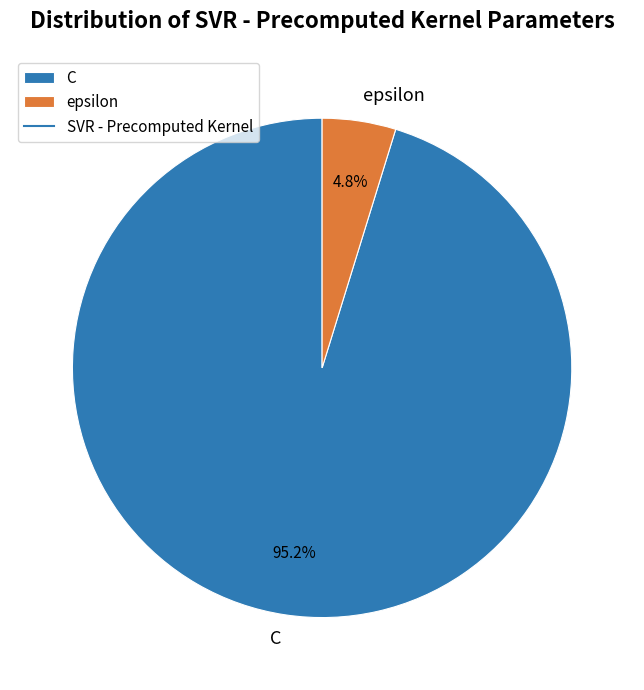

Rank the categories by value from highest to lowest.

C, epsilon